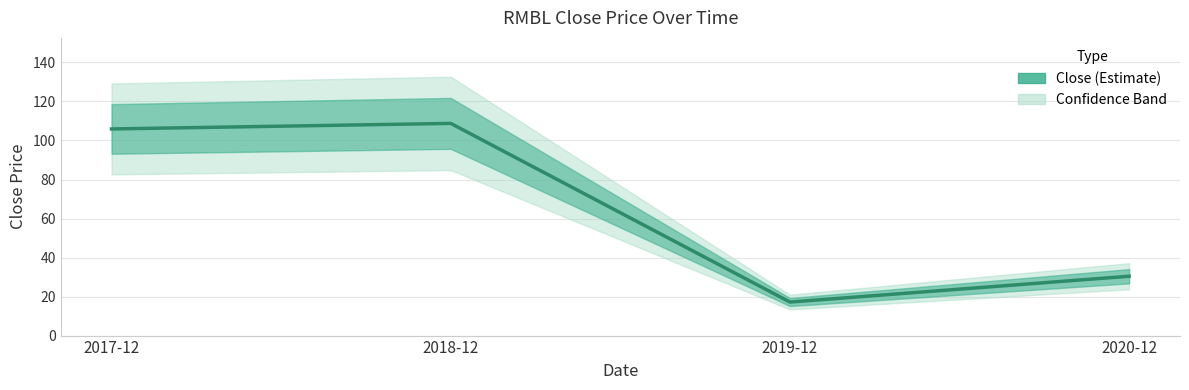

List the labels in order of value, largest first.

2018-12, 2017-12, 2020-12, 2019-12